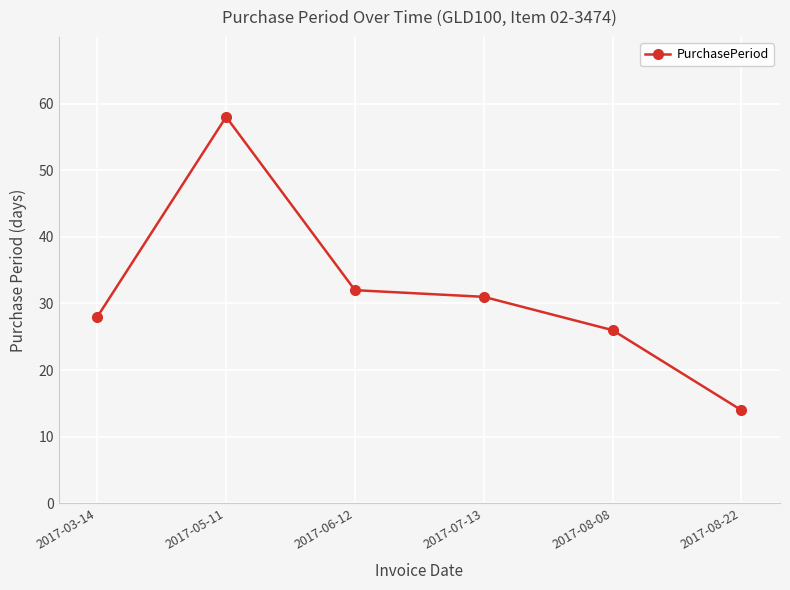

List the labels in order of value, smallest first.

2017-08-22, 2017-08-08, 2017-03-14, 2017-07-13, 2017-06-12, 2017-05-11